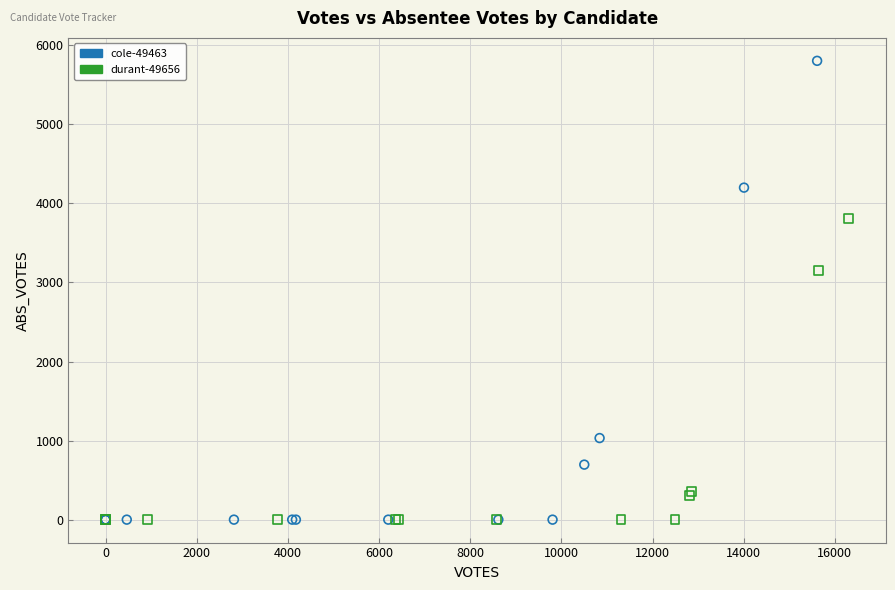

Which series has the widest spread of Y values?

cole-49463